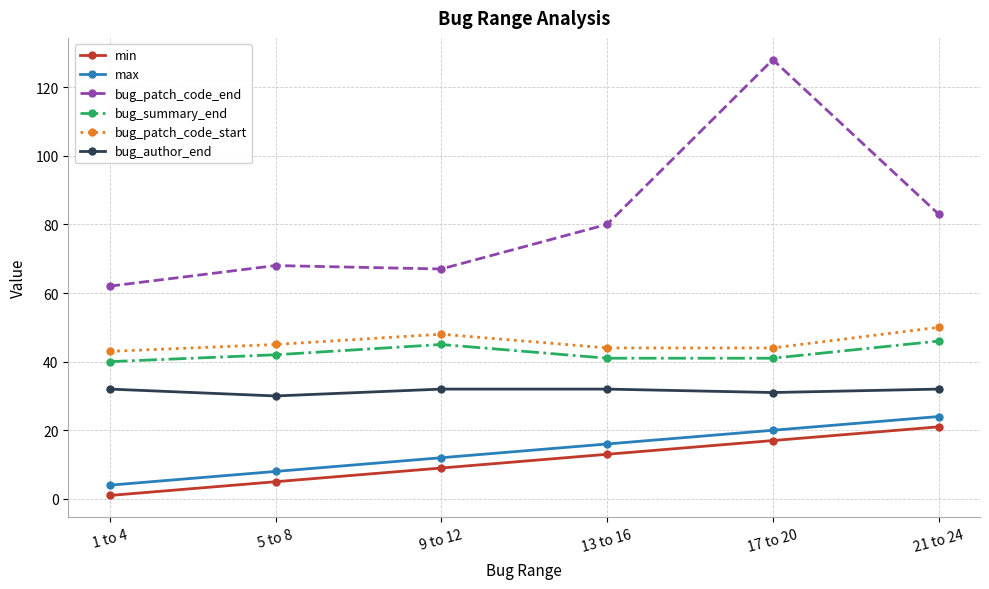

True or false: max and bug_summary_end intersect in this chart.

False